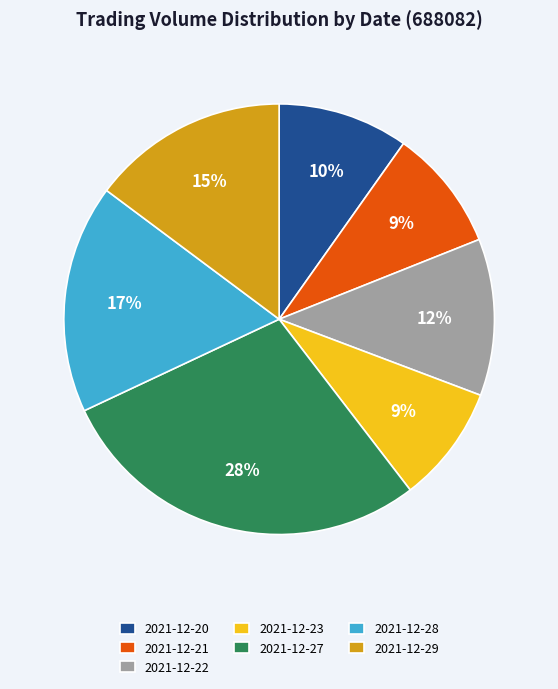

What is the largest slice in the pie chart?

2021-12-27